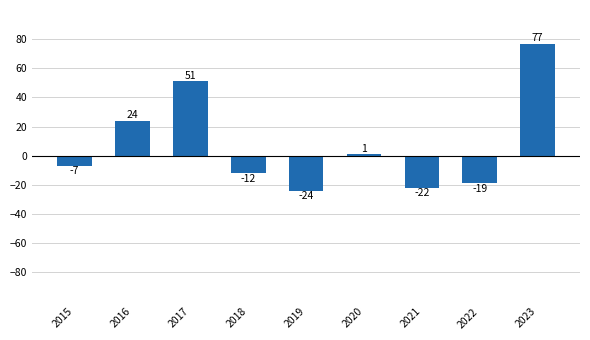

What value does the data have at 2020?

1